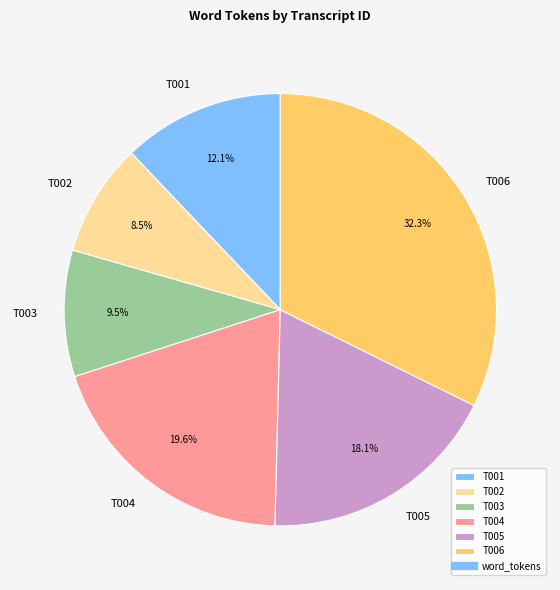

Is it true that T005 is 25% of the pie?

False